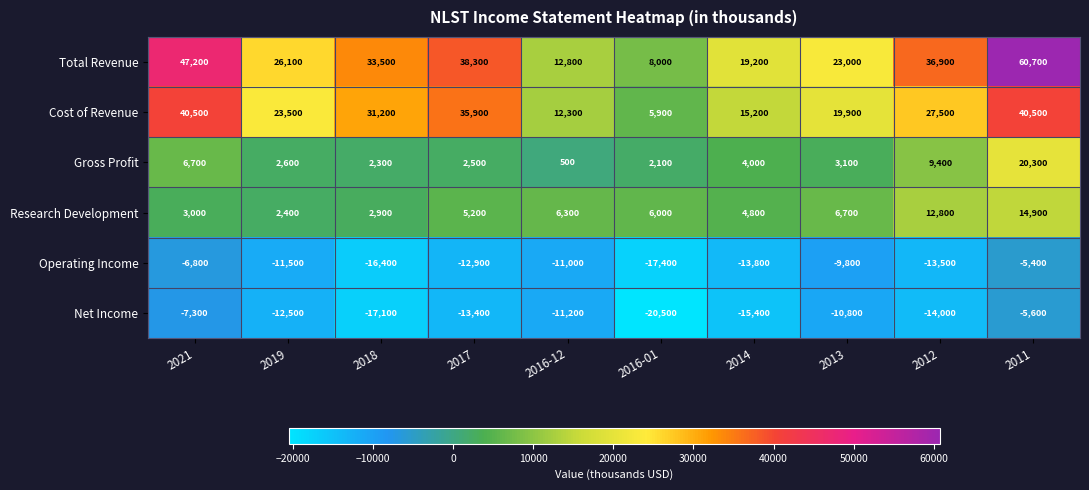

What is the difference between the maximum and minimum values in the Operating Income series?

12000